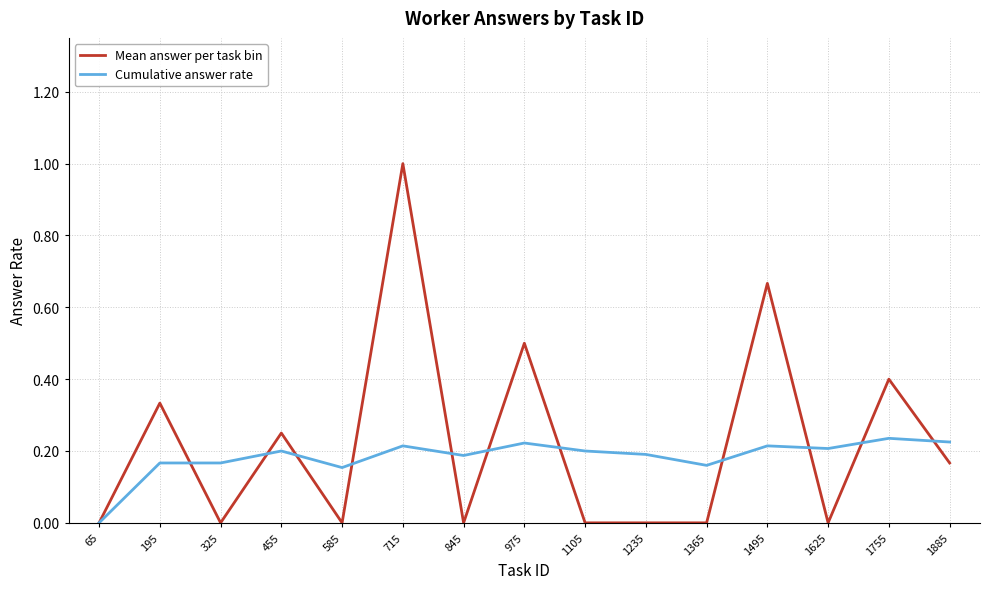

Does the chart have visible grid lines?

Yes